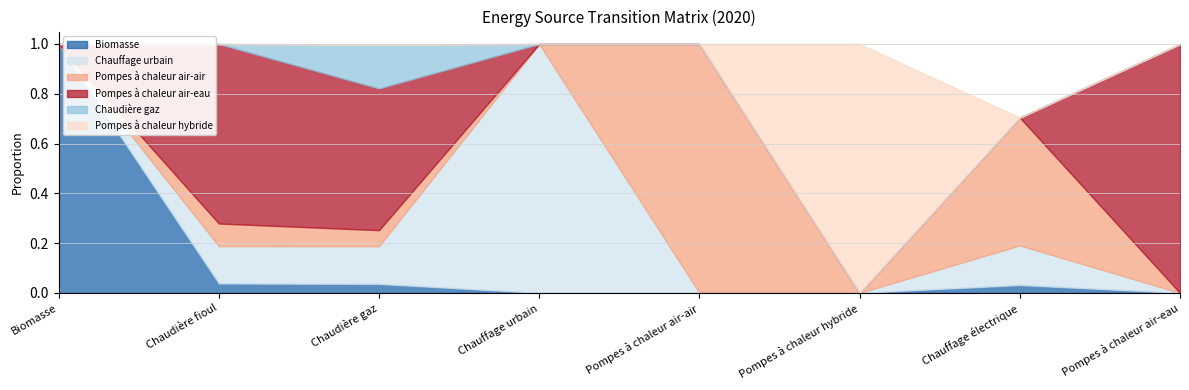

At which category does Chaudière gaz reach its first local peak?

Chaudière gaz